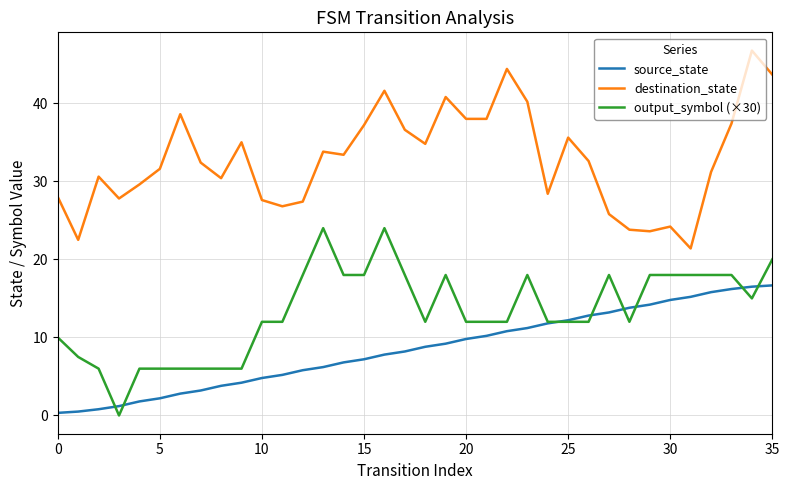

What is the highest value of the output_symbol (×30) series?

24.0